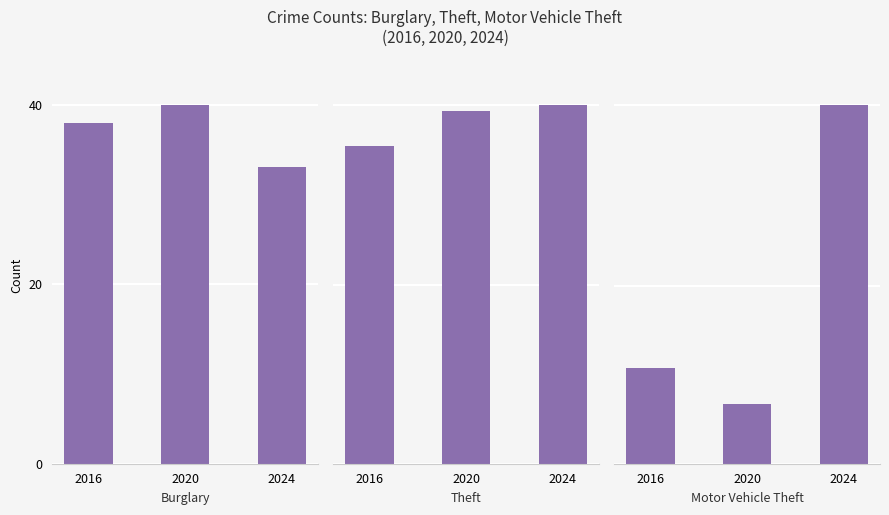

Are the bars horizontal?

No